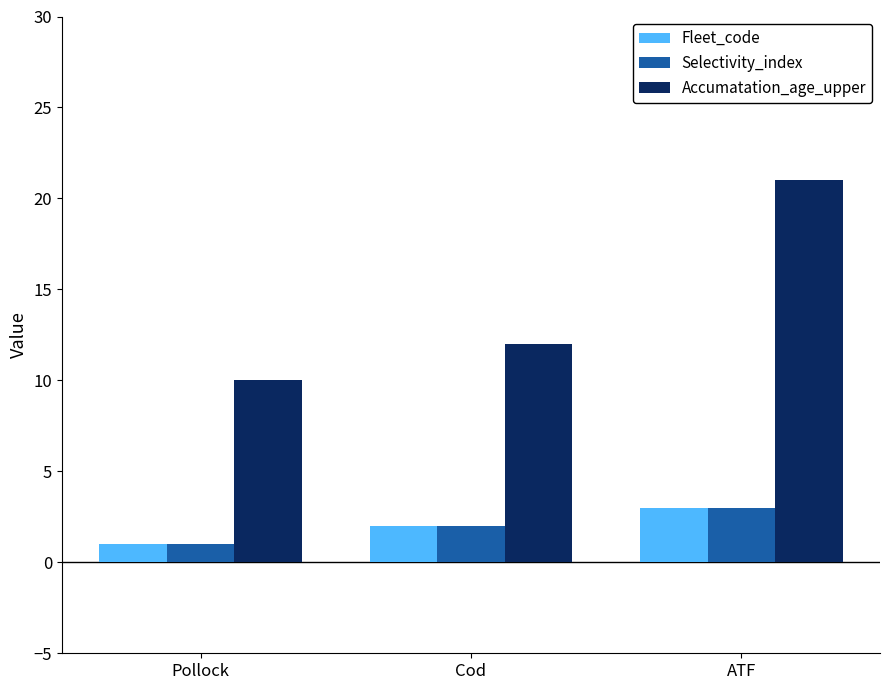

What is the sum of the Selectivity_index values at Cod and ATF?

5